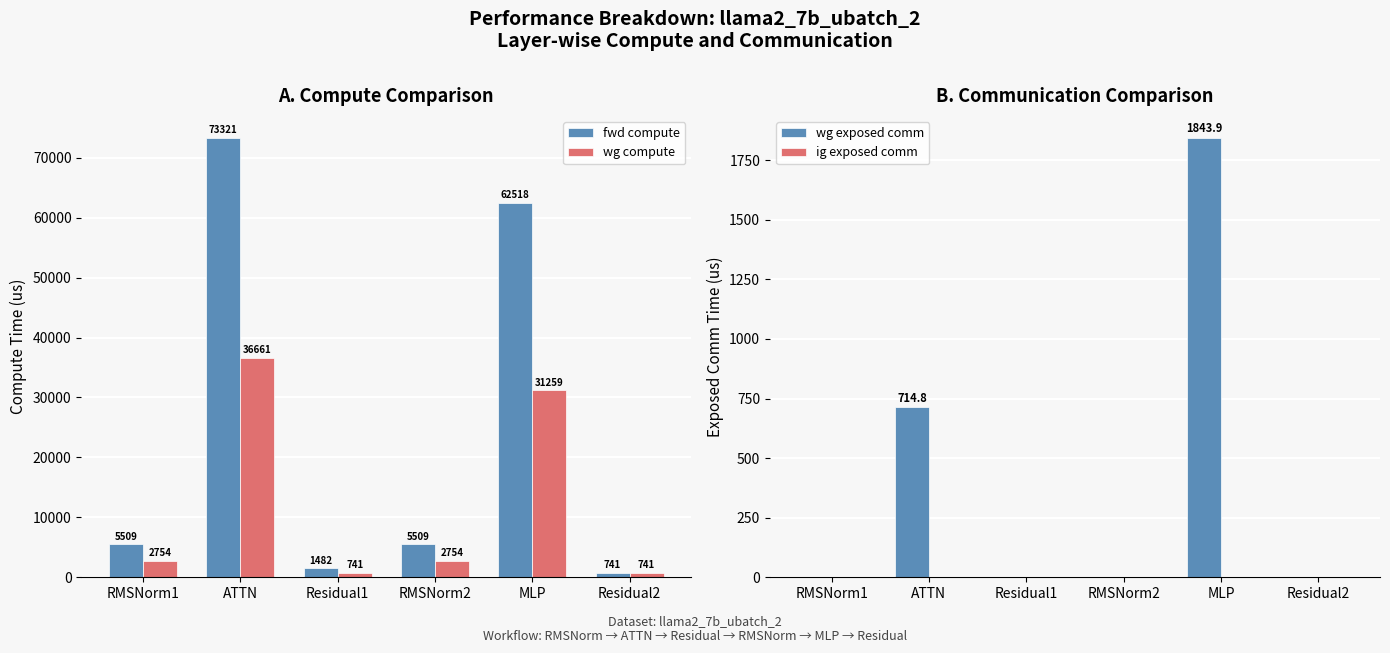

Is it true that wg compute equals 740.8 at Residual1?

True